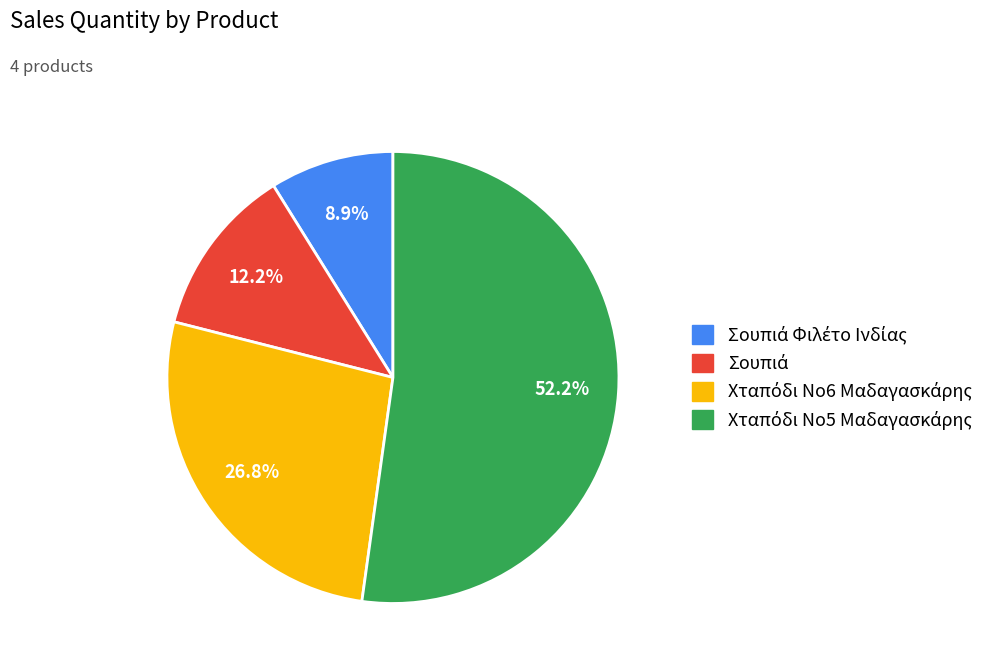

Is there a majority slice in this chart?

Yes